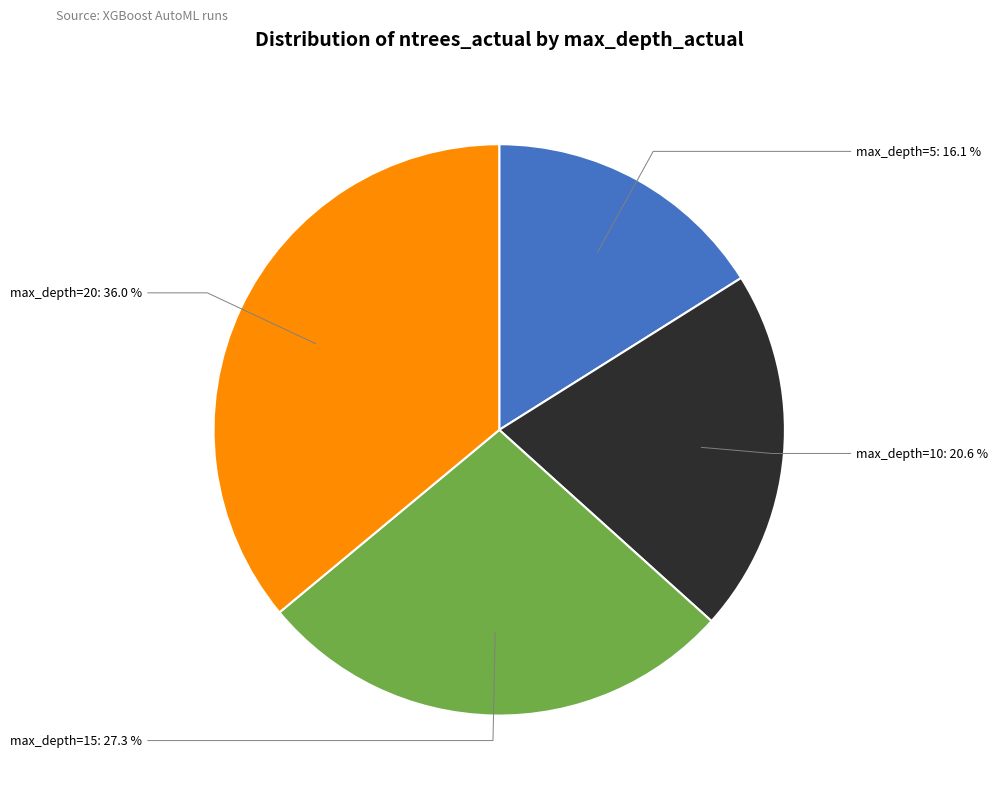

What percentage do max_depth=5: 16.1 % and max_depth=15: 27.3 % together represent?

43.4%